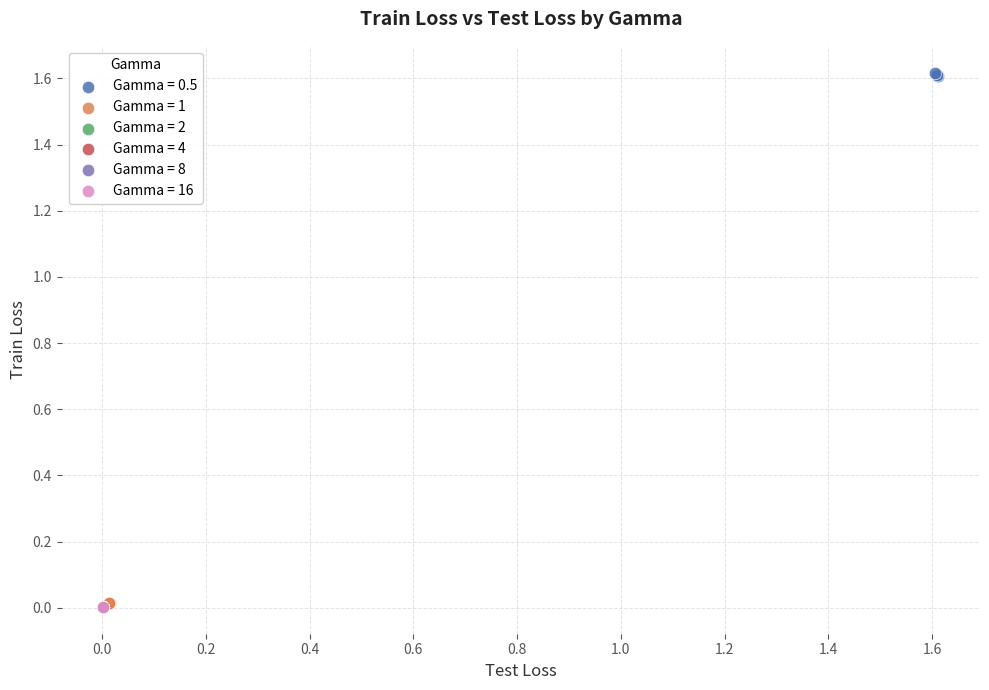

Which series reaches the maximum Y coordinate?

Gamma = 0.5